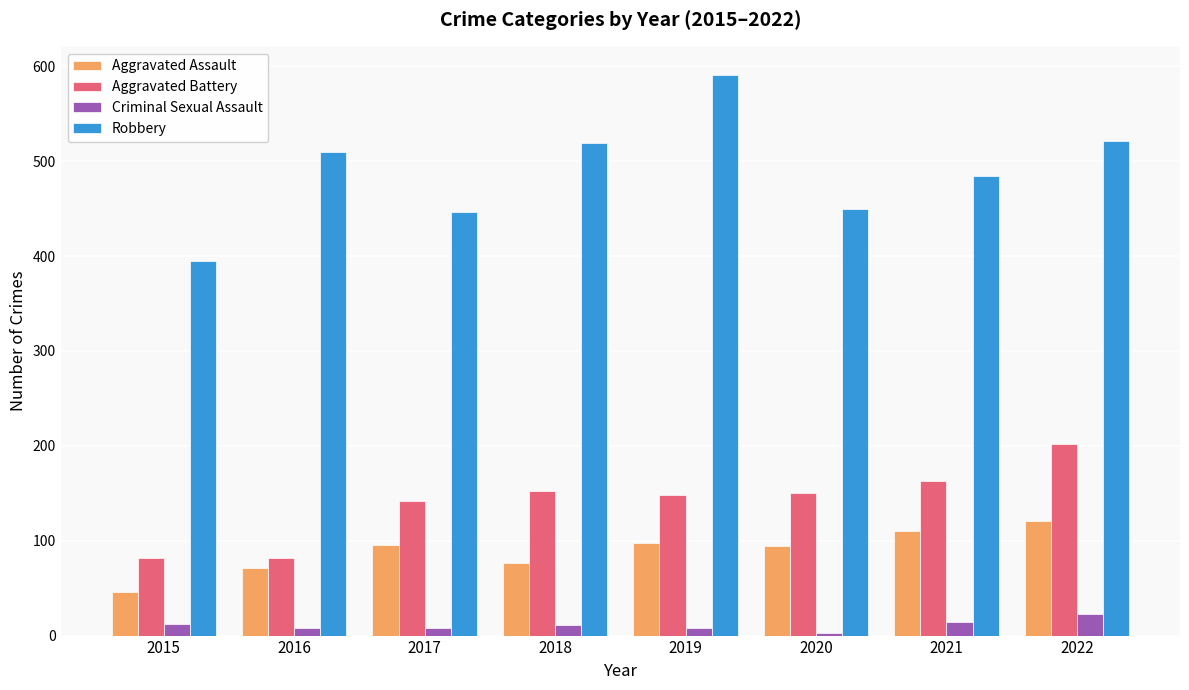

Which series has the widest spread of values?

Robbery